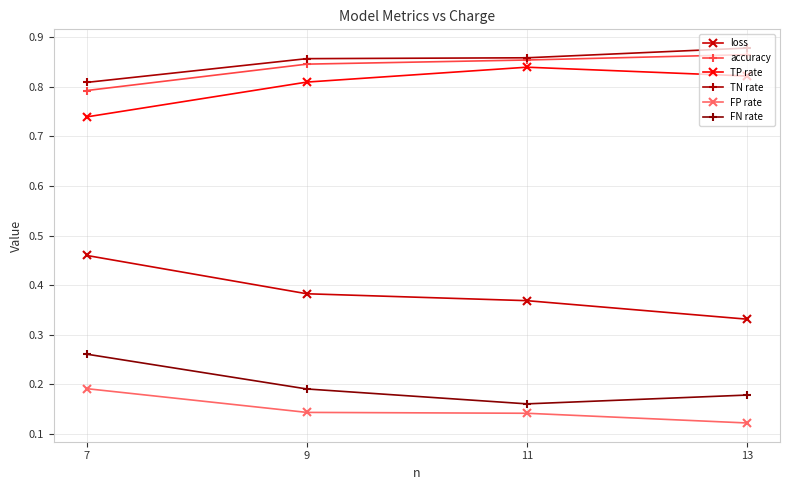

At 7, list the series in order from smallest to largest.

FP rate, FN rate, loss, TP rate, accuracy, TN rate